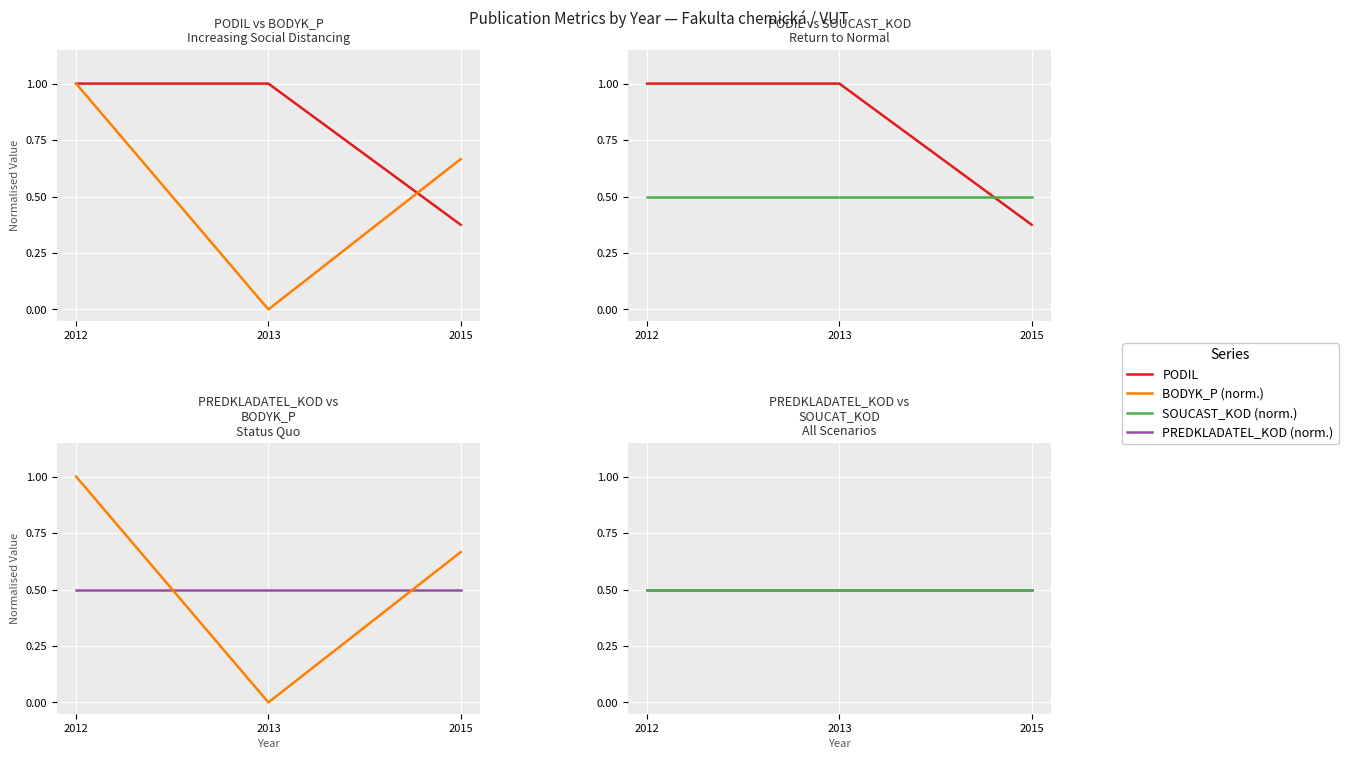

Reading right to left, extract all data points from this chart.

PODIL: 2015=0.4	2013=1.0	2012=1.0
BODYK_P (norm.): 2015=0.7	2013=0.0	2012=1.0
SOUCAST_KOD (norm.): 2015=0.5	2013=0.5	2012=0.5
PREDKLADATEL_KOD (norm.): 2015=0.5	2013=0.5	2012=0.5